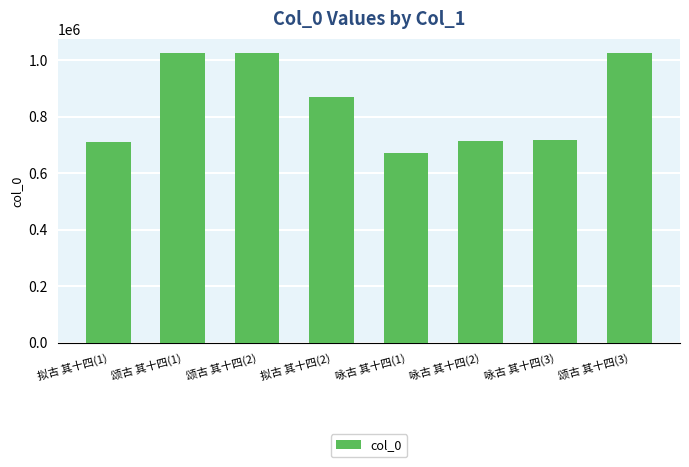

Read the value at 咏古 其十四(3), to the nearest 10.

717680